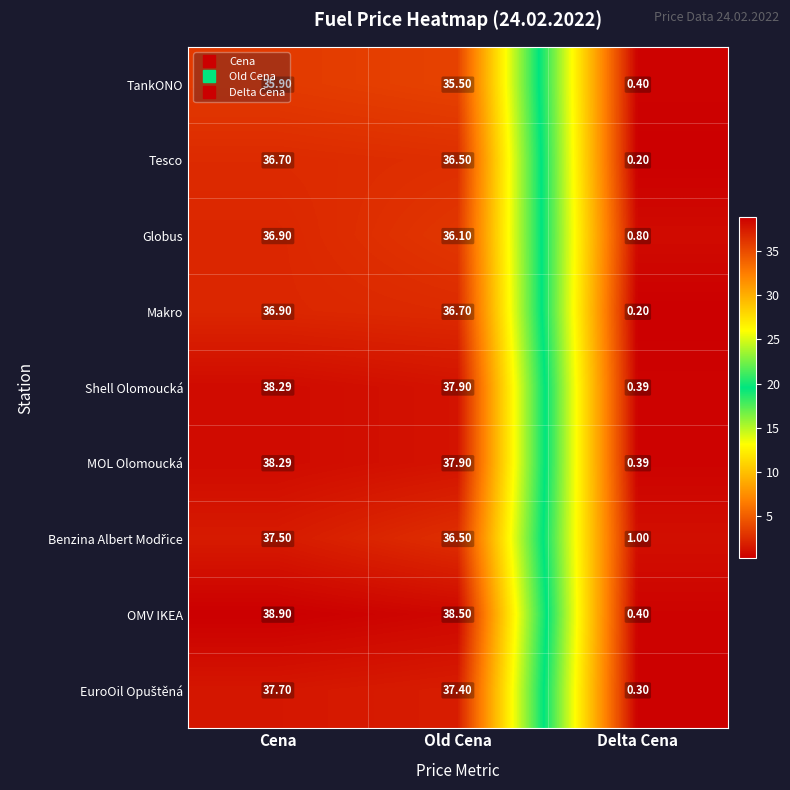

Rank the categories by Shell Olomoucká value from lowest to highest.

Delta Cena, Old Cena, Cena